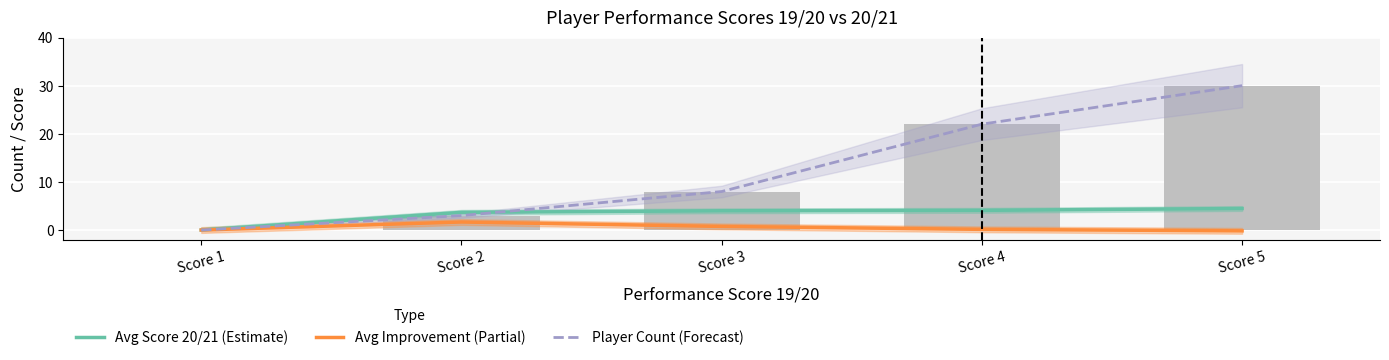

List the series in order of their overall mean, highest first.

Player Count (Forecast), Avg Score 20/21 (Estimate), Avg Improvement (Partial)